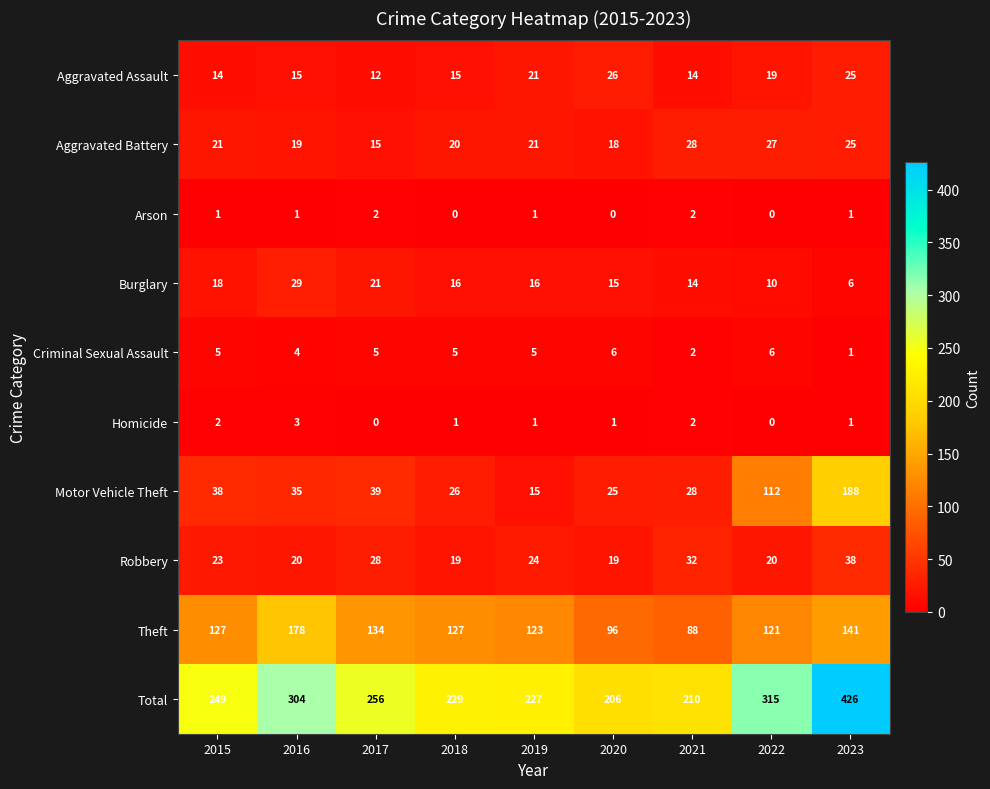

At 2017, list the series in order from smallest to largest.

Homicide, Arson, Criminal Sexual Assault, Aggravated Assault, Aggravated Battery, Burglary, Robbery, Motor Vehicle Theft, Theft, Total